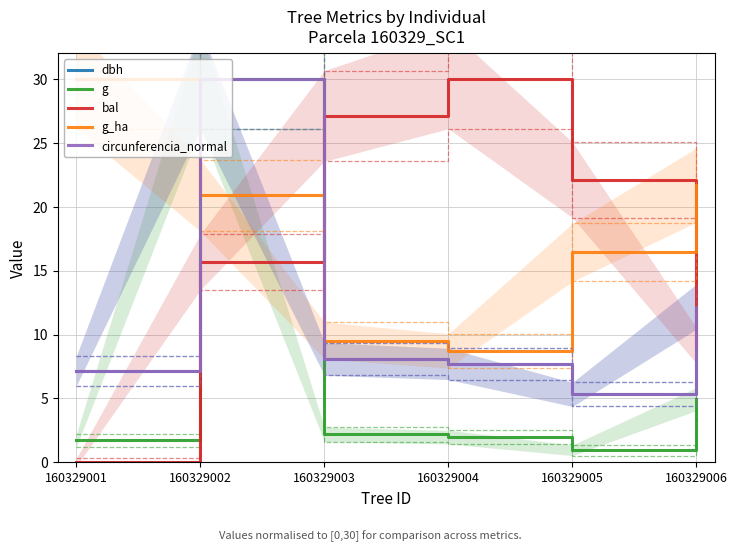

What is the value of the circunferencia_normal point at the 6th from the left?

12.2